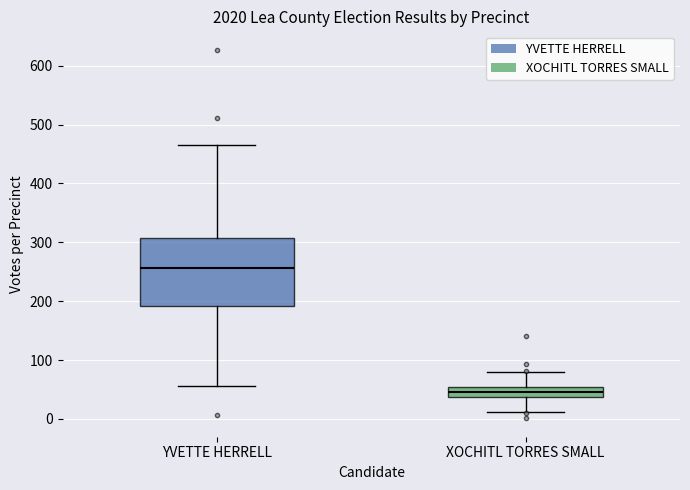

Where does the upper whisker of the box for YVETTE HERRELL end on the y-axis? The values are not printed on the chart, so give them approximately, as read against the axis.

470